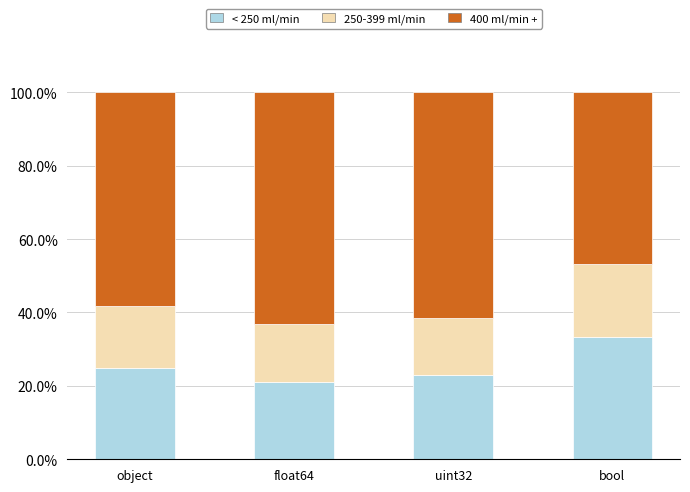

Reading right to left, list the values for the < 250 ml/min series.

bool=33.3	uint32=23.1	float64=21.1	object=25.0